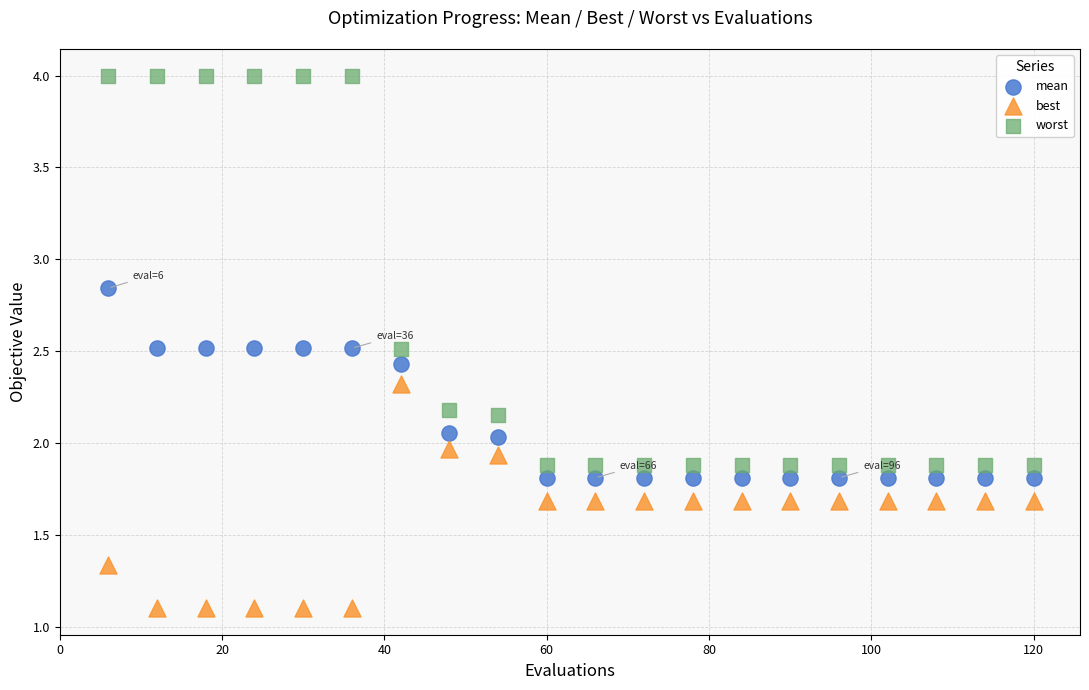

Which series has the widest spread of Y values?

worst